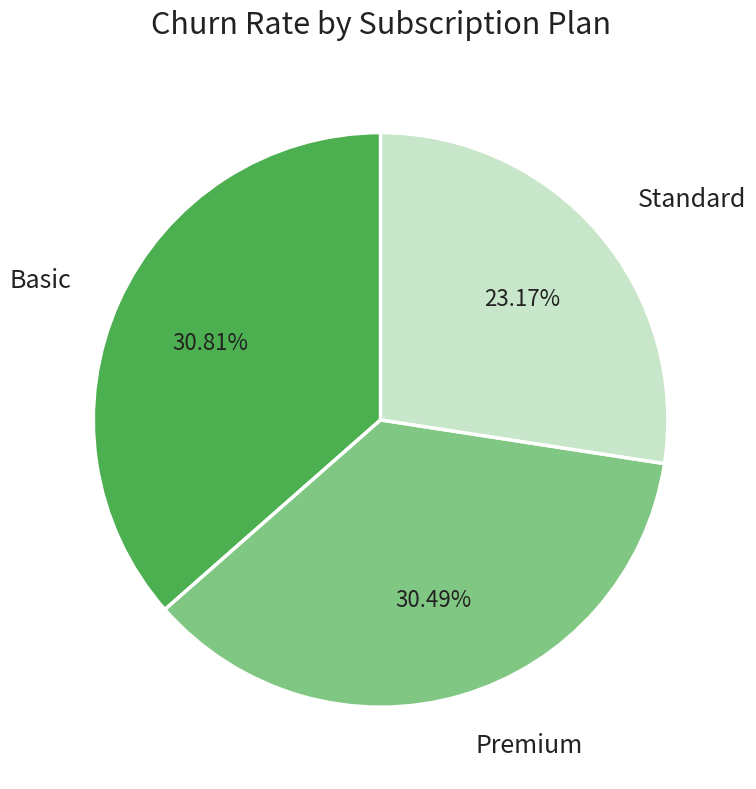

Combined, what portion of the pie is Premium and Basic?

72.6%